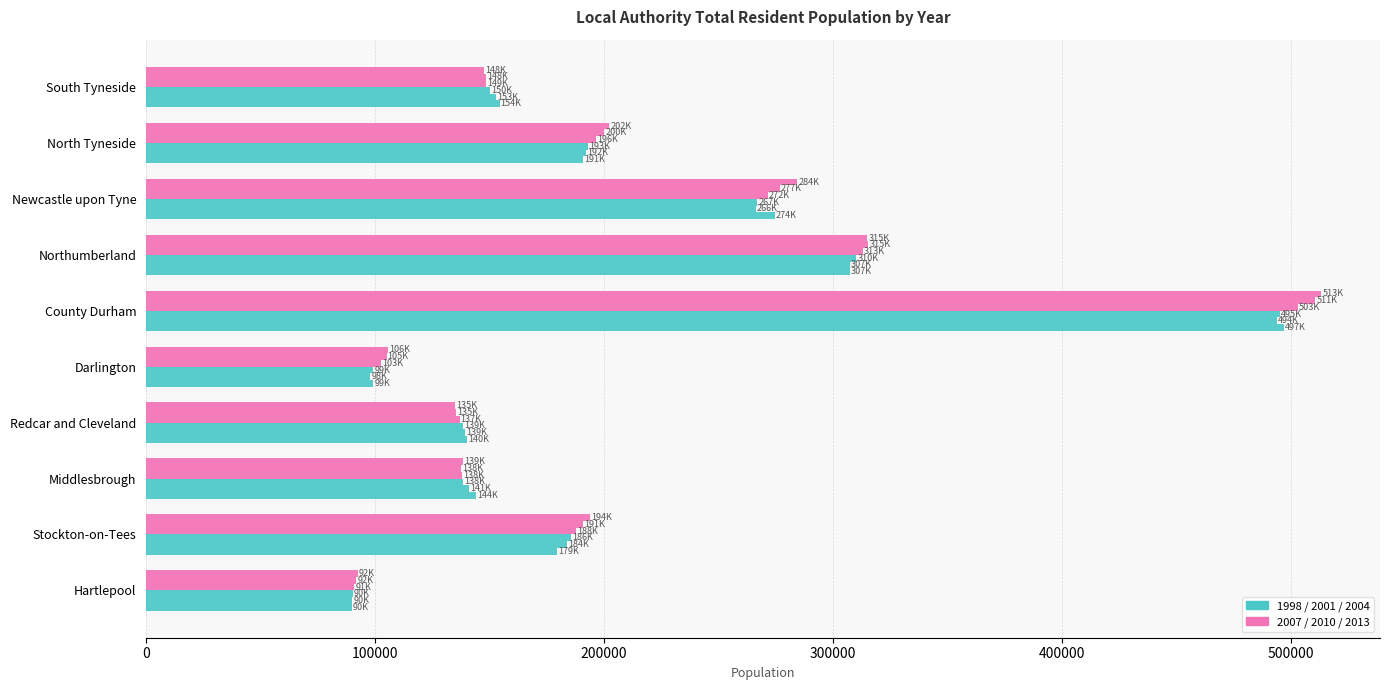

How many categories are shown in the chart?

10